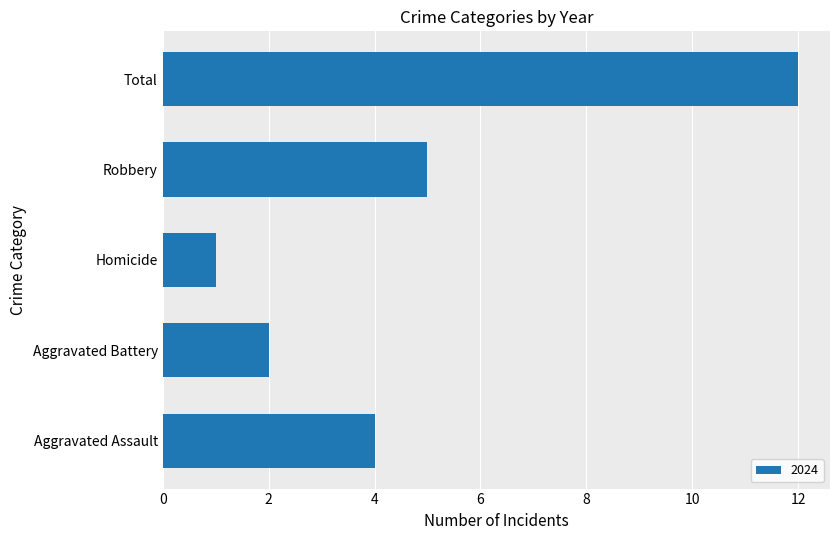

Count the number of data series in this chart.

1